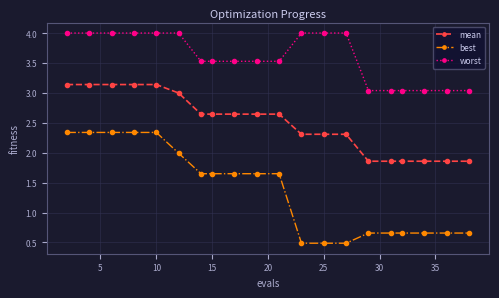

How many lines are shown in the chart?

3